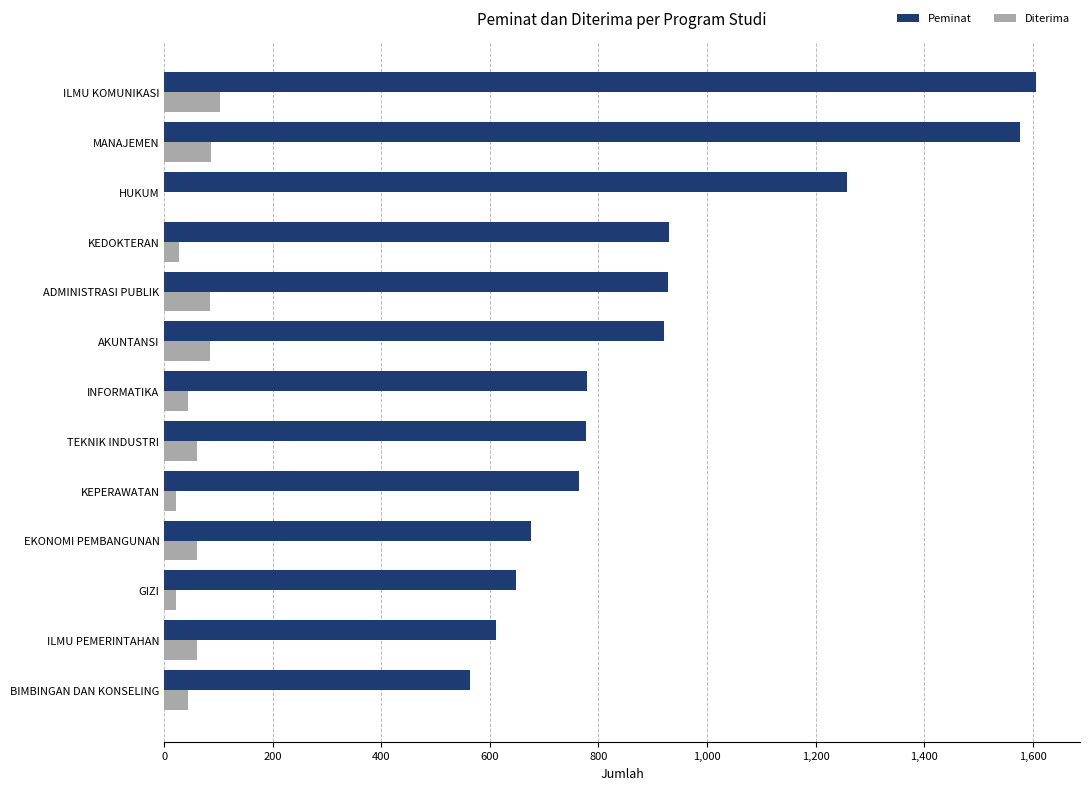

Which series has the largest total across all categories?

Peminat